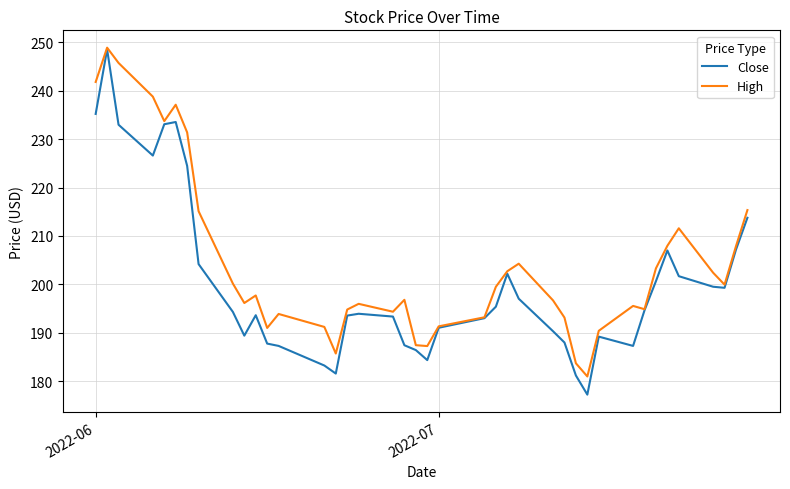

What is the lowest value of the High series?

181.0